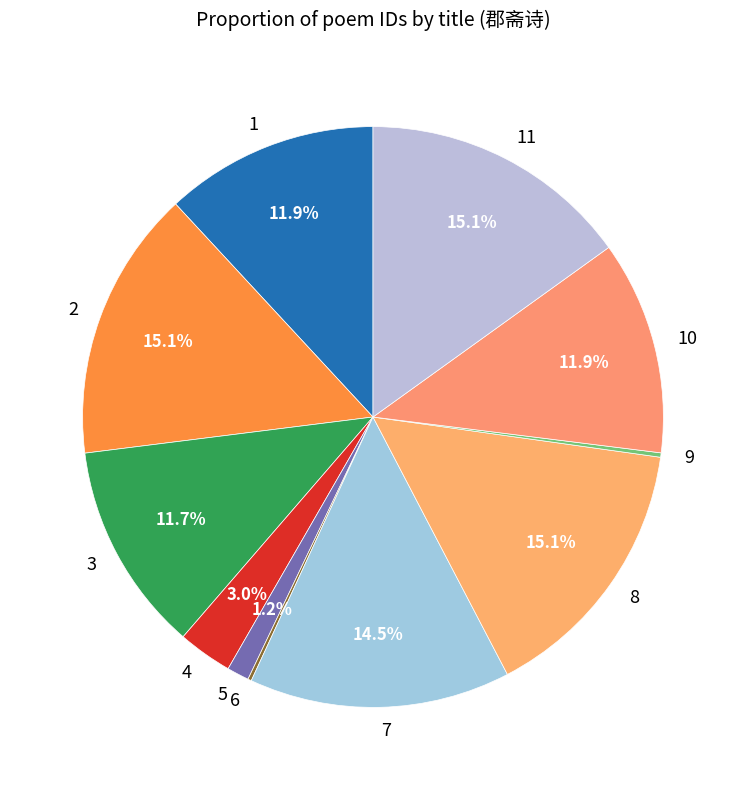

Do 7 and 5 together represent more than half of the pie?

No